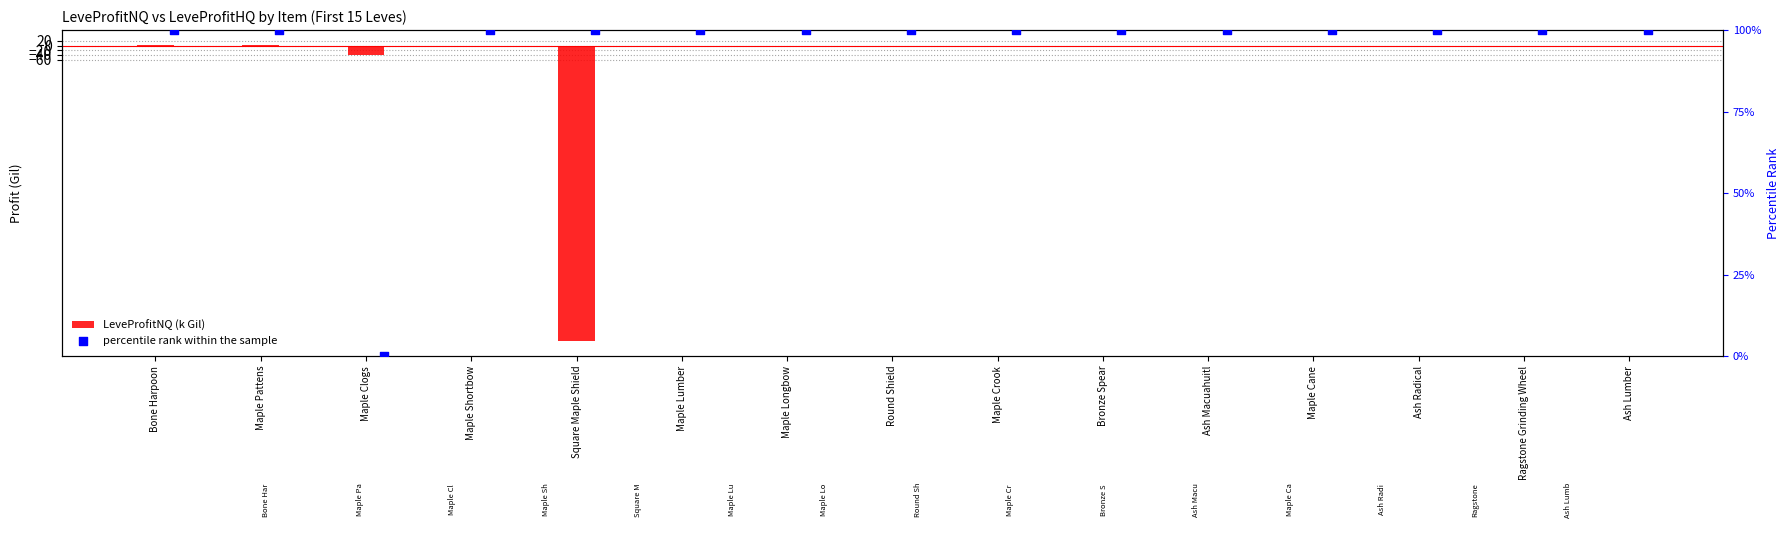

Which series reaches the maximum Y coordinate?

percentile rank within the sample